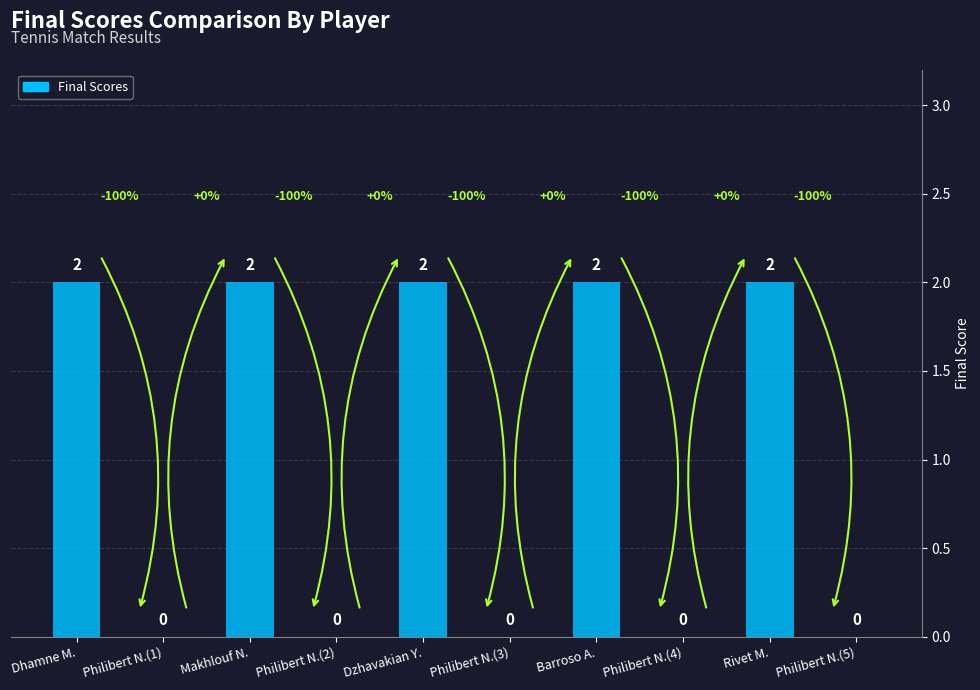

Count the values in the range 0 to 2.

10